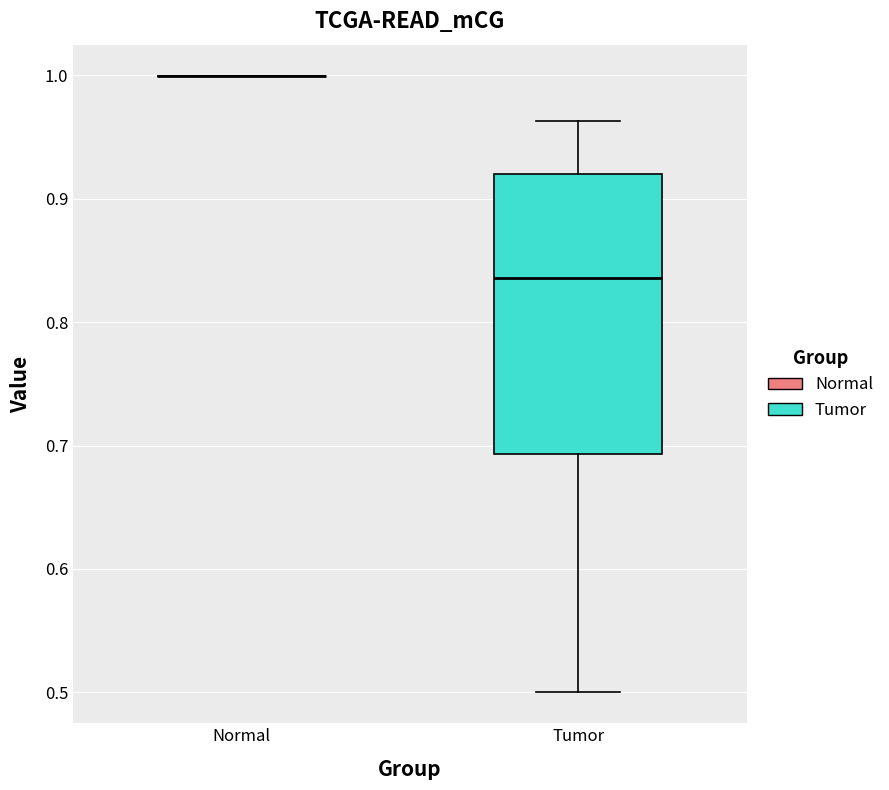

Reading left to right, transcribe this box plot: for each box, give where its median line is, the range the box spans, and where its two whiskers end, as read against the y-axis. The values are not printed on the chart, so give them approximately, as read against the axis.

Normal: box collapsed to a line at 1.00, whiskers 1.00 to 1.00
Tumor: median 0.84, box 0.69 to 0.92, whiskers 0.50 to 0.96